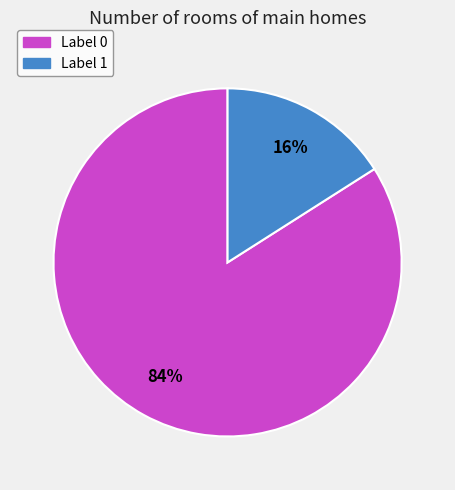

Is there any slice that represents more than half of the pie?

Yes